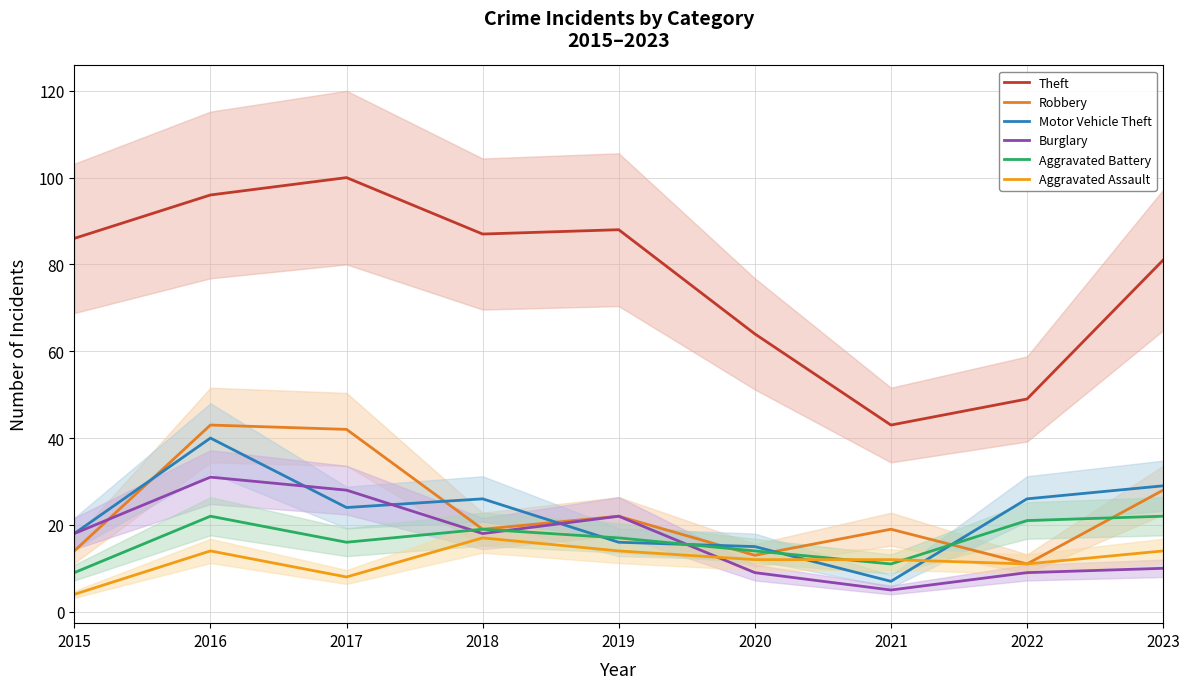

At which label does Robbery first exceed 19?

2016